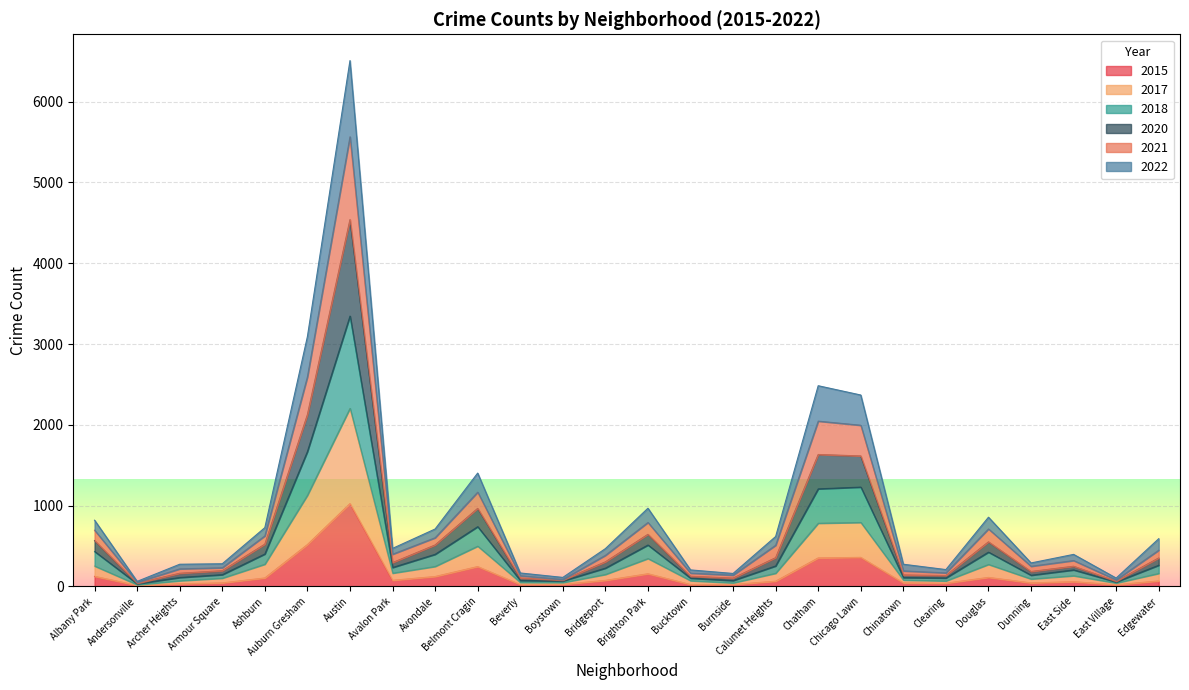

In 2022, how many points are lower than both neighbors (excluding endpoints)?

7